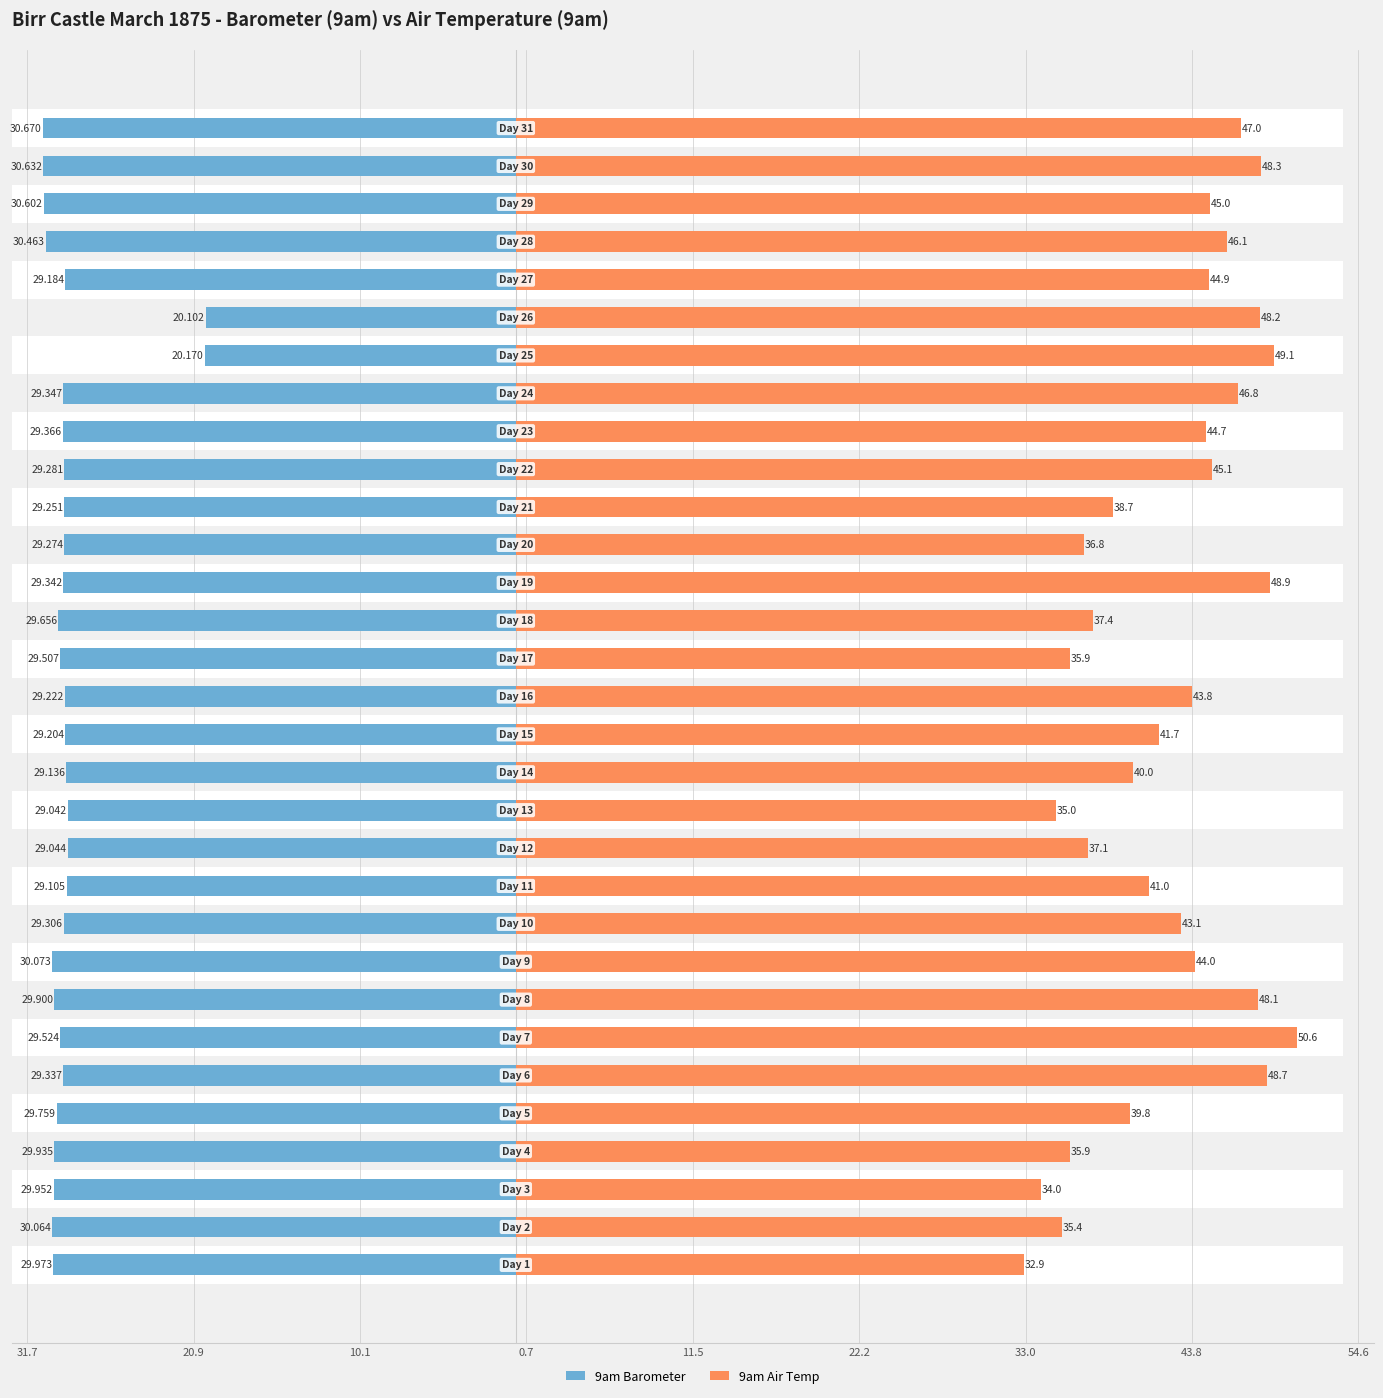

Rank the series by their average value, from highest to lowest.

9am Air Temp, 9am Barometer